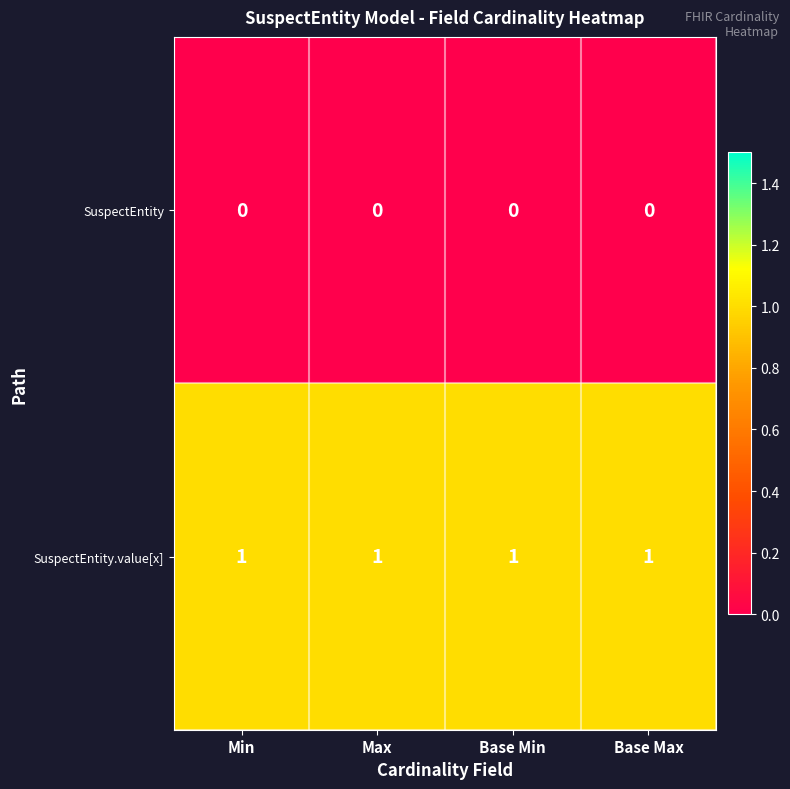

The value of SuspectEntity at Min is 0. True or false?

True